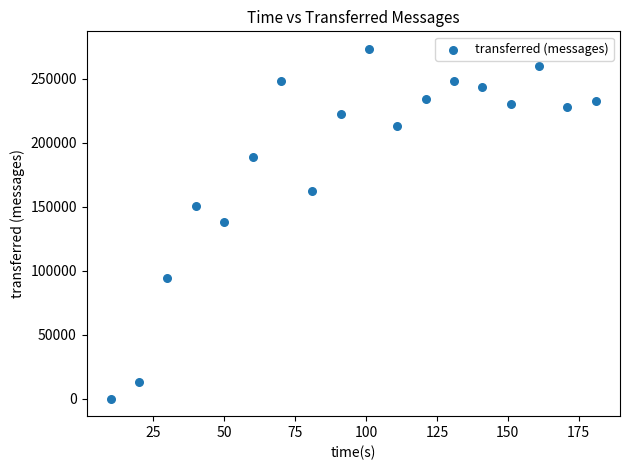

What is the range of Y values (max minus min)?

273360